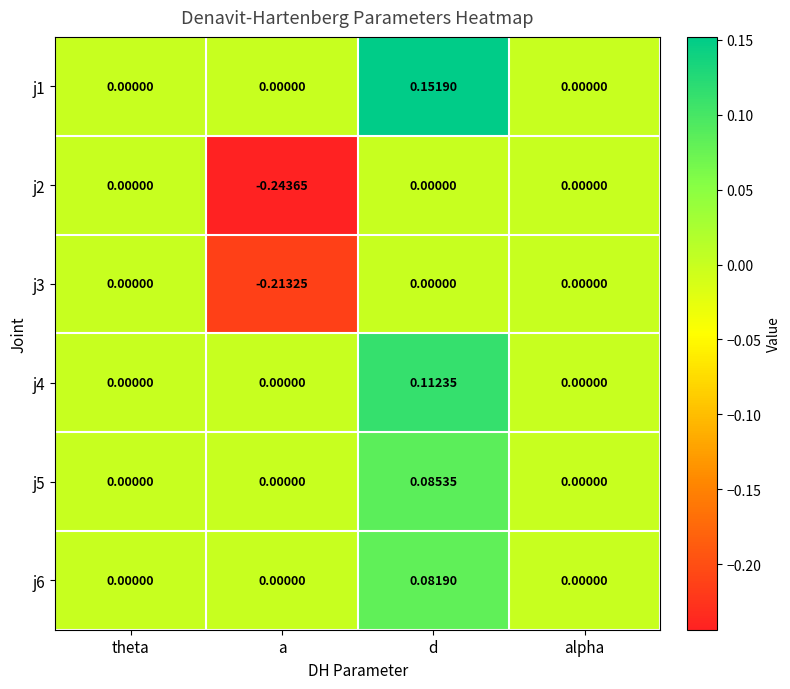

Which category has the highest value in the j1 series?

d